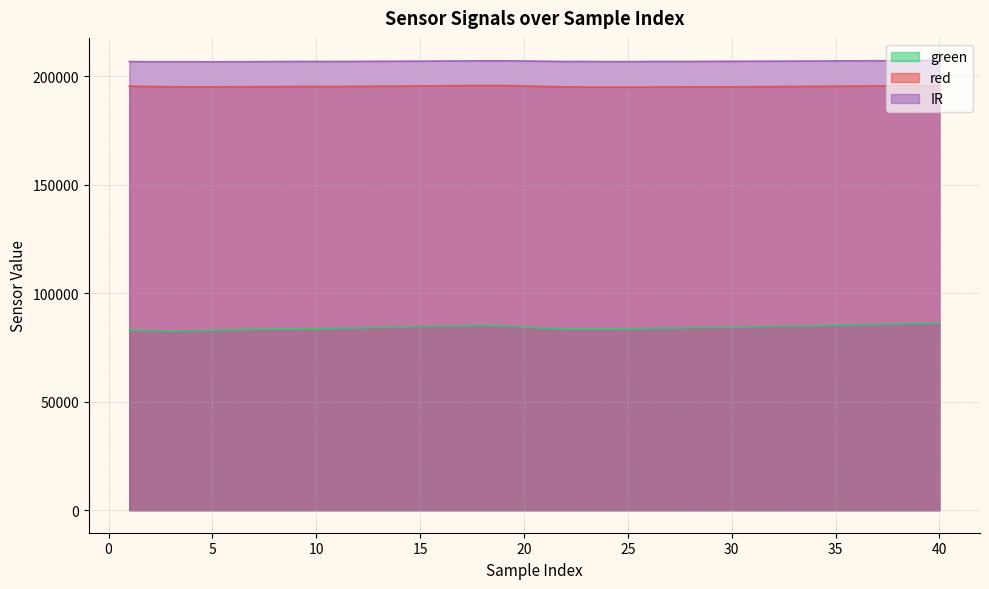

The IR series shows 206970 at 20. True or false?

True